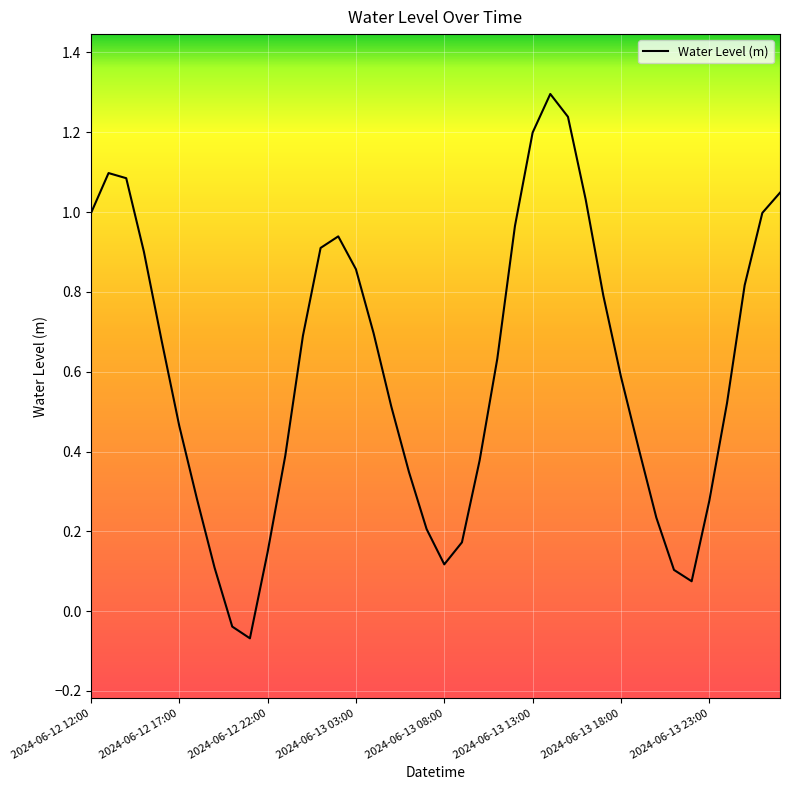

What is the greatest value displayed?

1.3